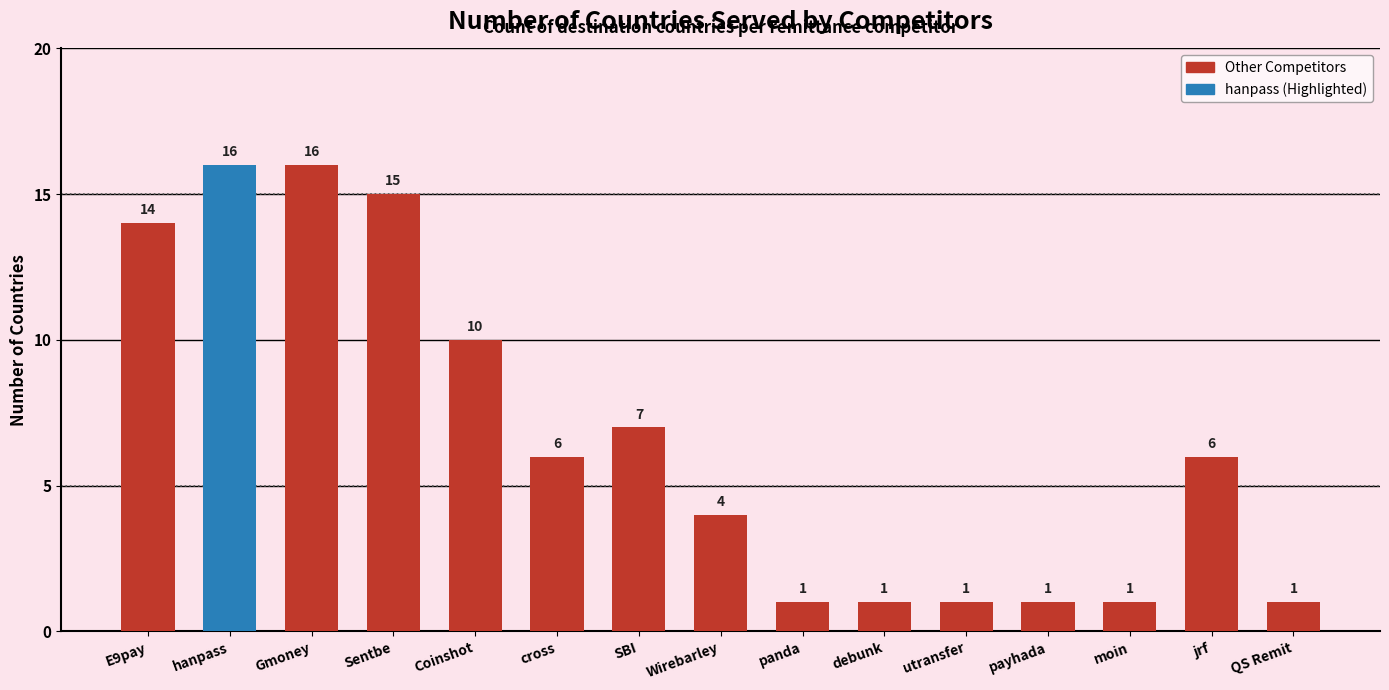

The value at E9pay is 23. True or false?

False